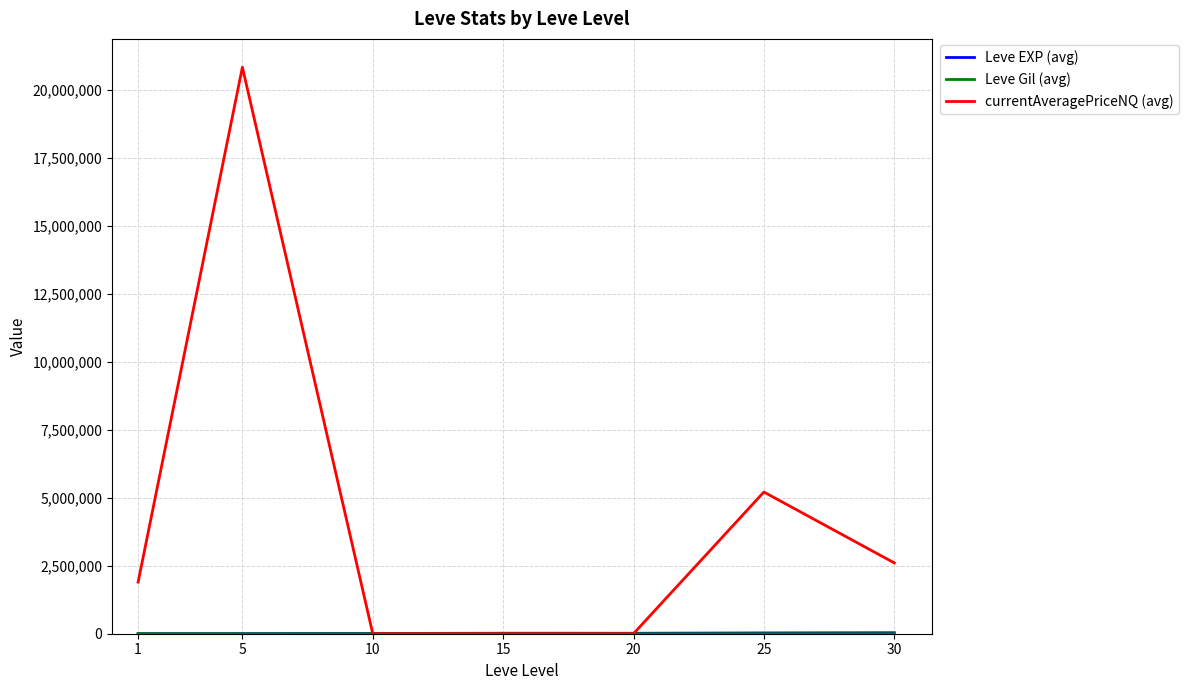

Between 5 and 20, which series saw the biggest shift?

currentAveragePriceNQ (avg)